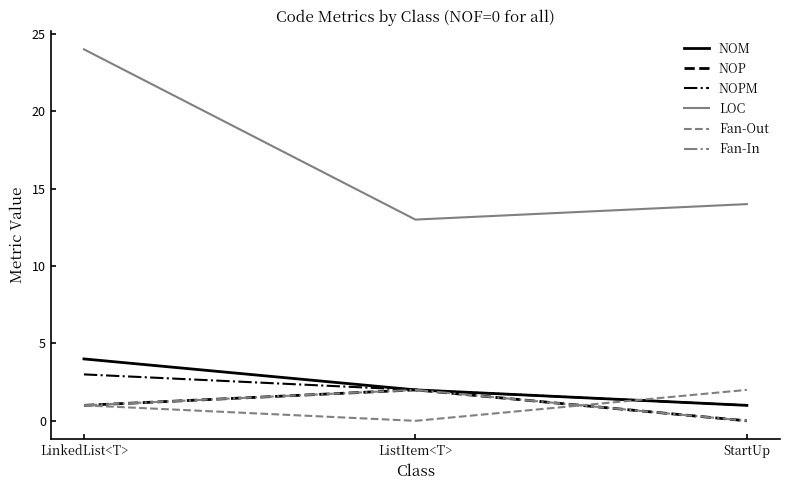

Is this an area chart (filled region under the line)?

No